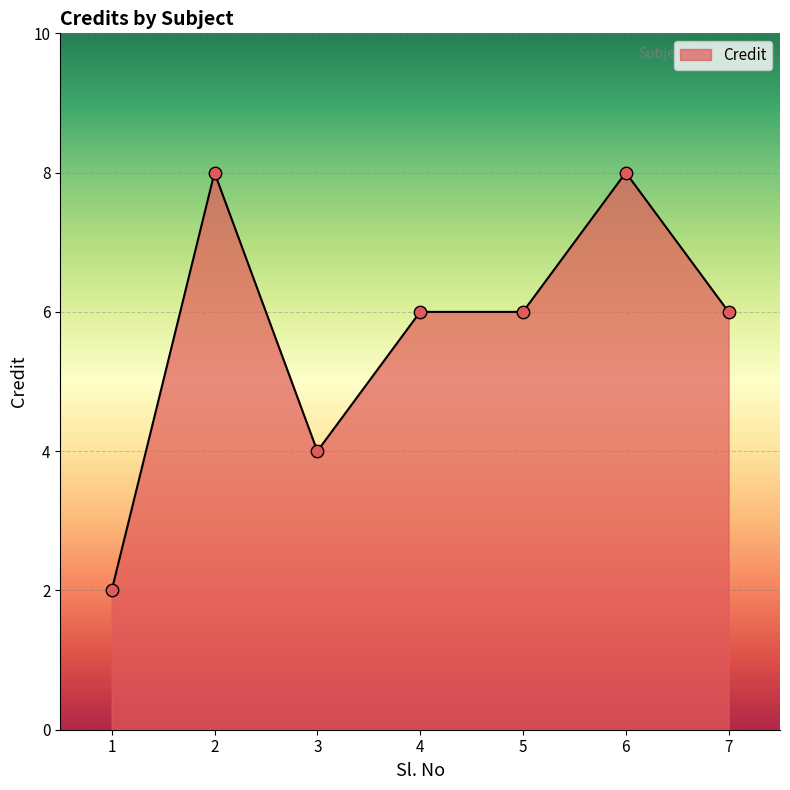

What is the change in value from 1 to 4?

+4